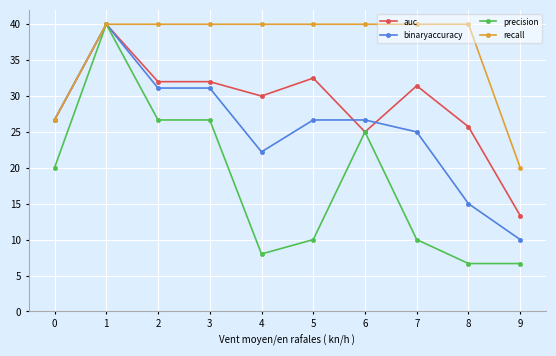

At which label is auc closest to 26?

8